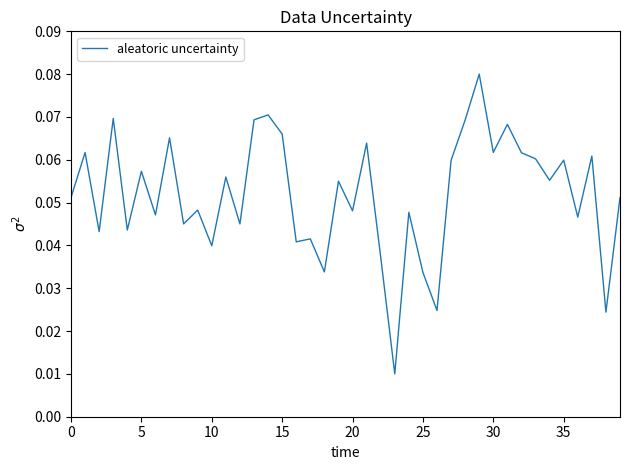

What is the value of the 32nd point from the left?

0.1